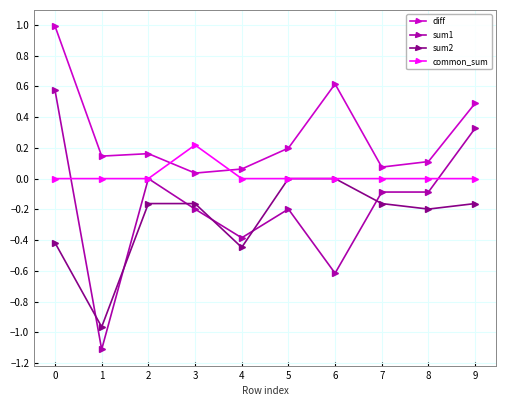

Rank the series by their maximum value, from highest to lowest.

diff, sum1, common_sum, sum2